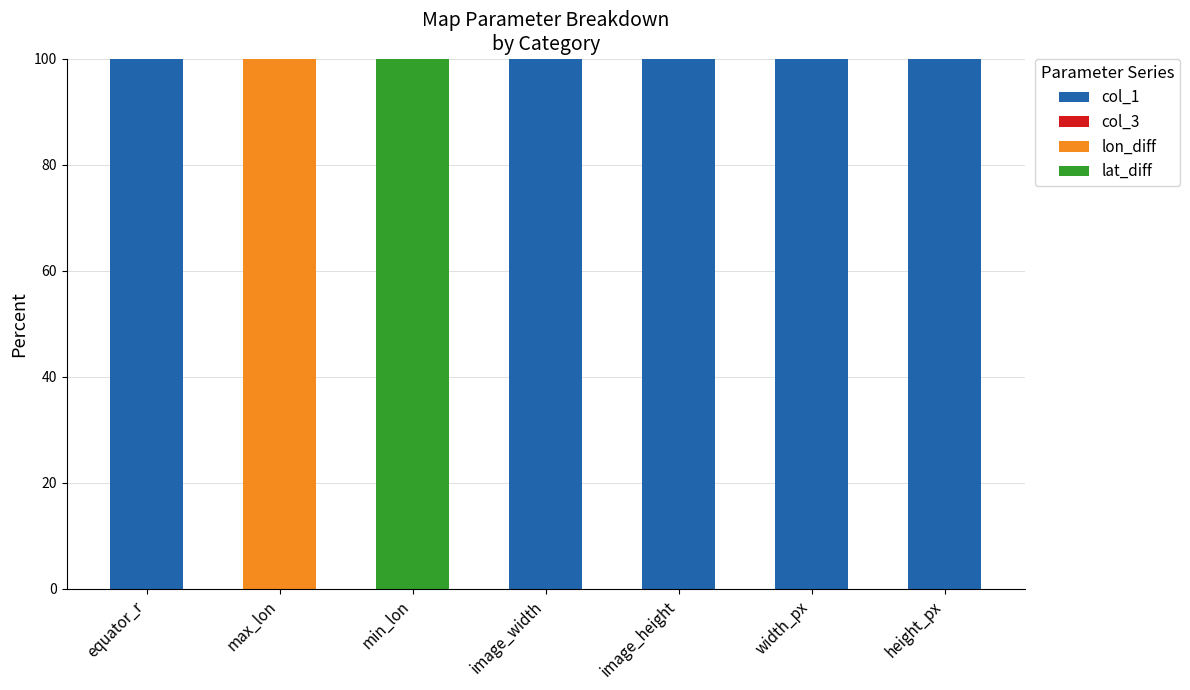

Are the bars horizontal?

No